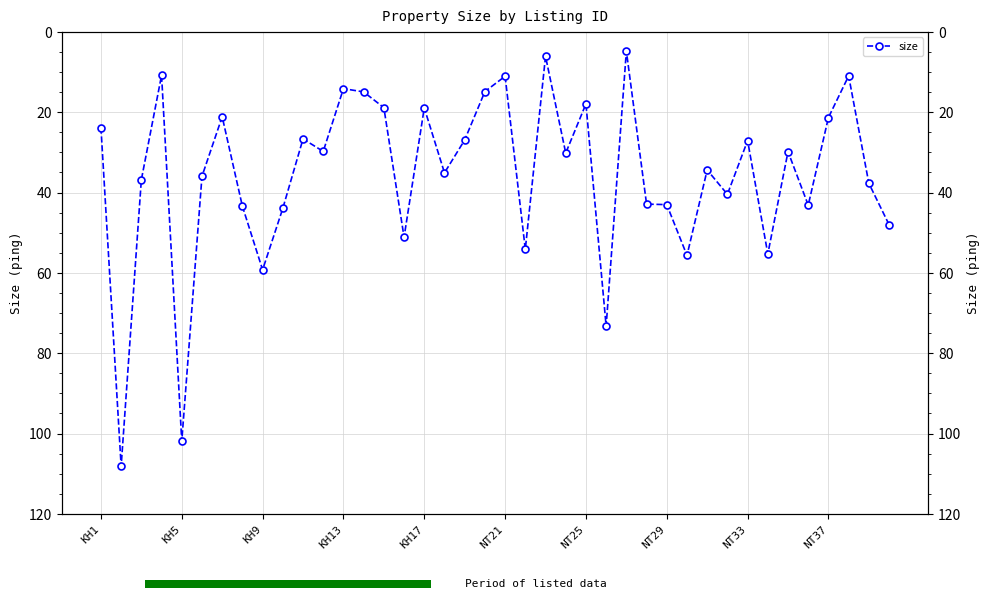

Reading left to right, transcribe all the data shown in this chart.

23.8	108.1	36.8	10.8	101.9	36.0	21.1	43.4	59.2	43.9	26.6	29.8	14.1	14.9	18.9	51.1	18.9	35.1	26.9	14.8	11.0	54.1	6.1	30.2	17.9	73.3	4.8	42.9	43.0	55.6	34.4	40.4	27.1	55.3	29.8	43.1	21.3	11.0	37.7	48.0